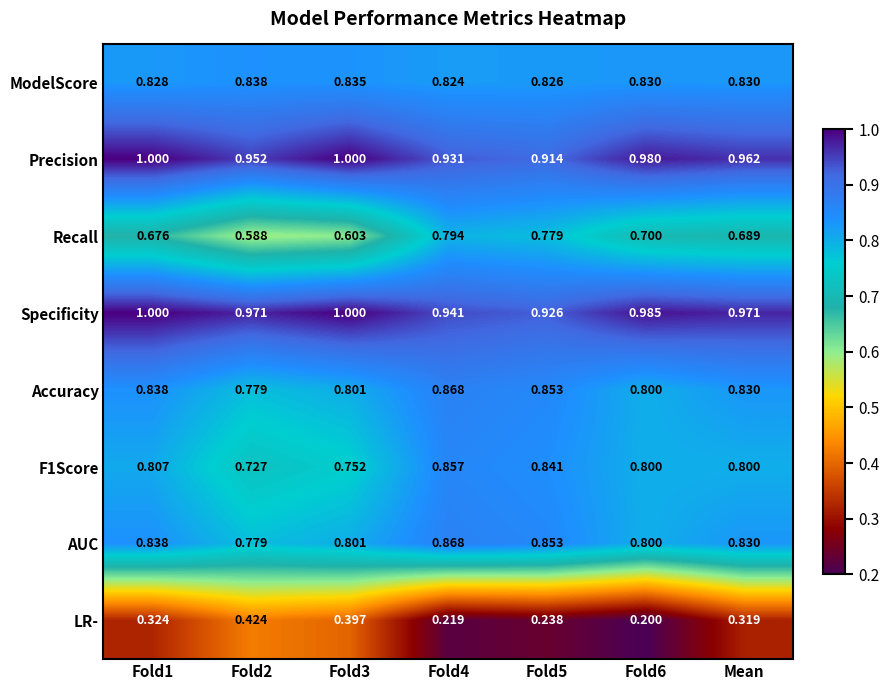

Which series has the largest total across all categories?

Specificity